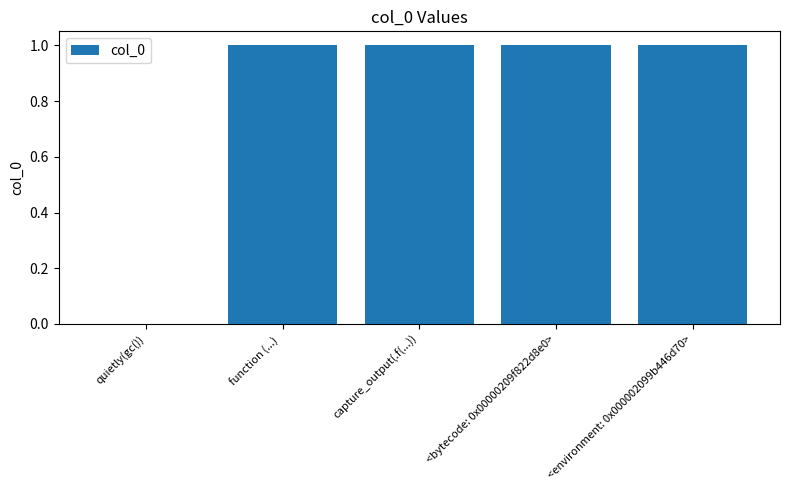

What is the sum of the values at <environment: 0x000002099b446d70> and quietly(gc())?

1